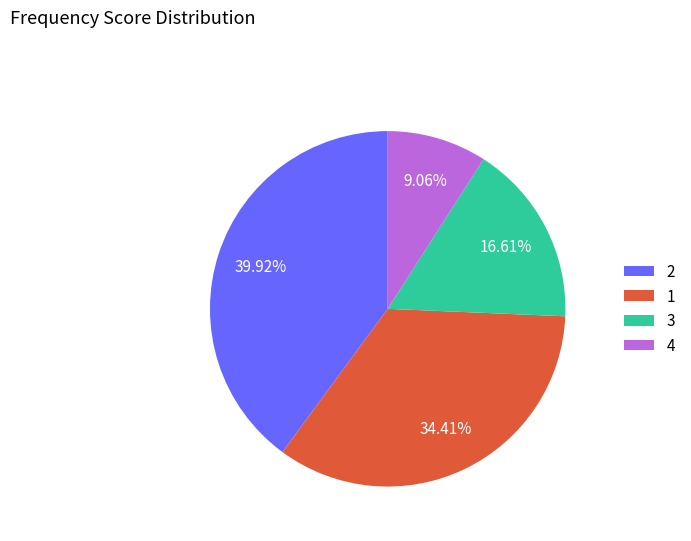

Rank the categories by value from highest to lowest.

2, 1, 3, 4